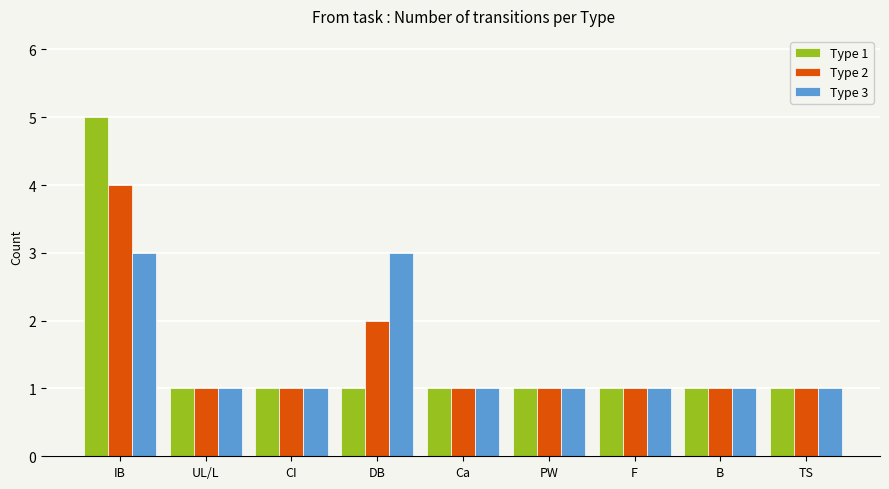

True or false: Type 2 has a value of 4 at IB.

True